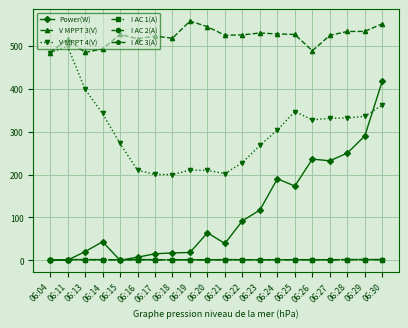

The V MPPT 3(V) series shows 339.6 at 06:23. True or false?

False